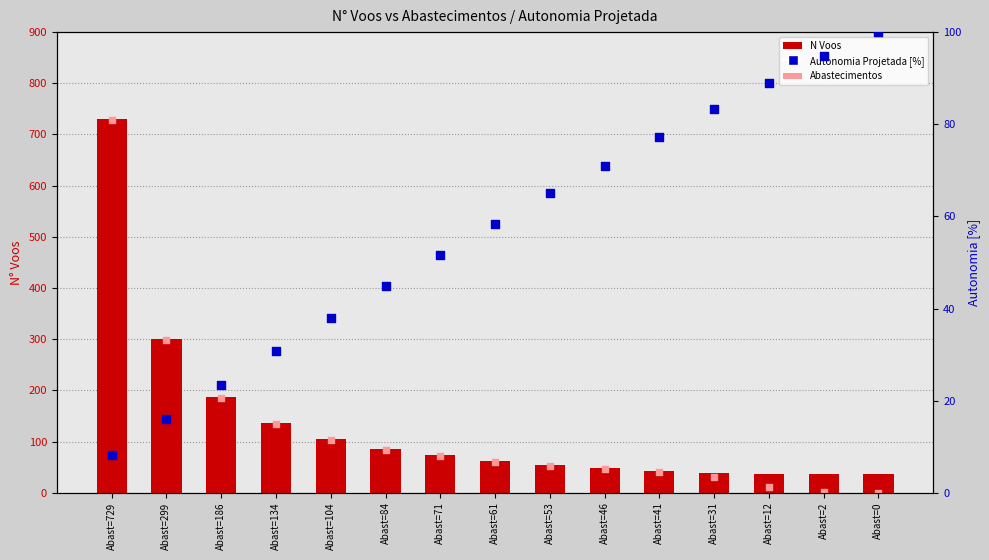

Which series has the largest total across all categories?

N Voos